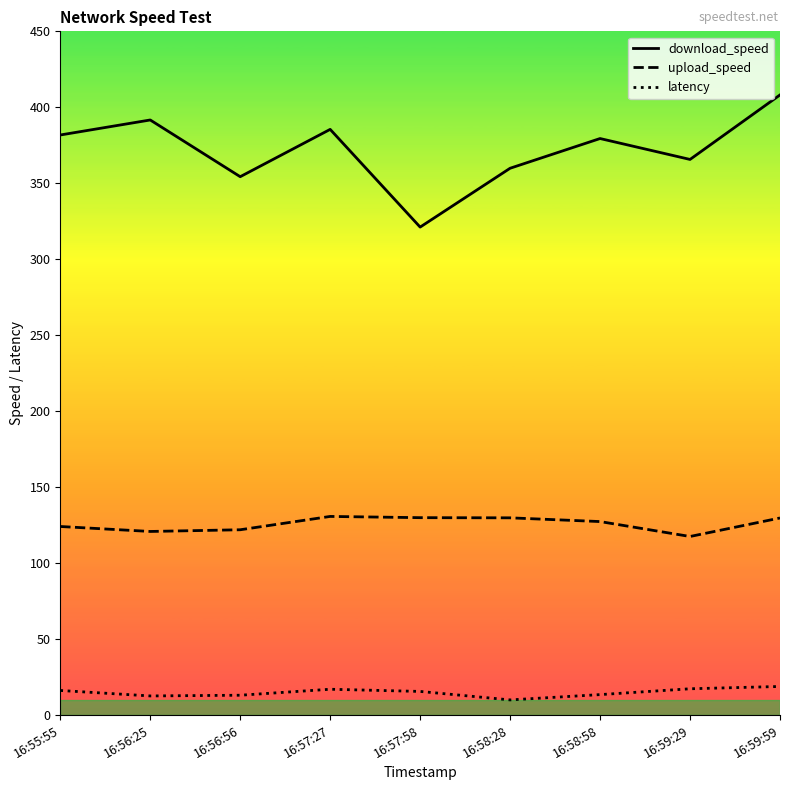

Rank the series by their maximum value, from lowest to highest.

latency, upload_speed, download_speed